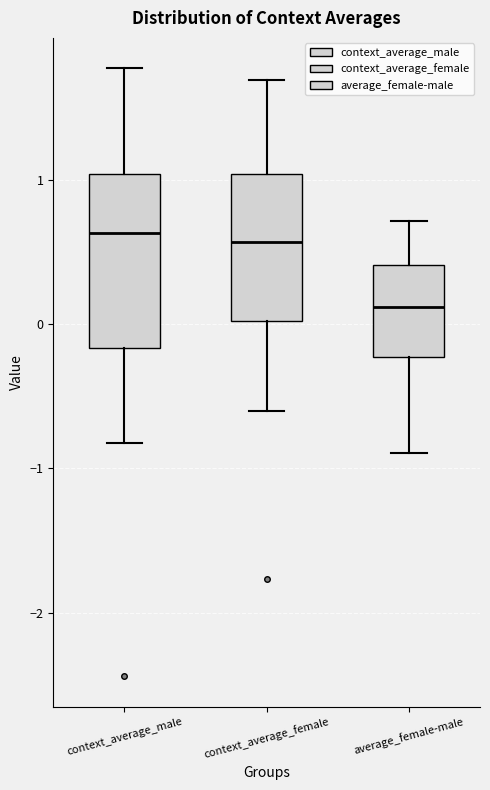

Reading left to right, transcribe this box plot: for each box, give where its median line is, the range the box spans, and where its two whiskers end, as read against the y-axis. The values are not printed on the chart, so give them approximately, as read against the axis.

context_average_male: median 0.6, box -0.2 to 1.0, whiskers -0.8 to 1.8
context_average_female: median 0.6, box 0.0 to 1.0, whiskers -0.6 to 1.7
average_female-male: median 0.1, box -0.2 to 0.4, whiskers -0.9 to 0.7